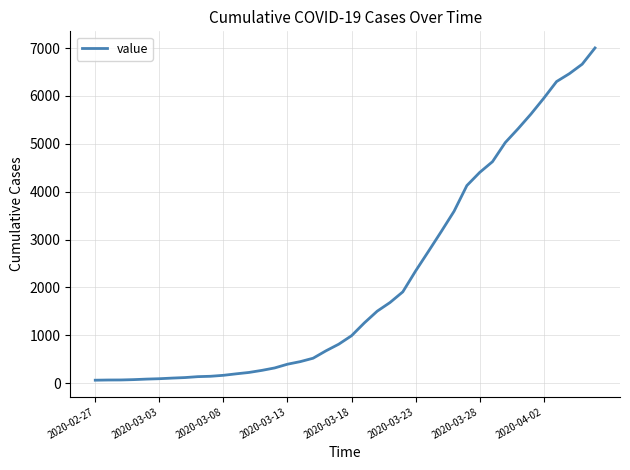

What is the average value?

2144